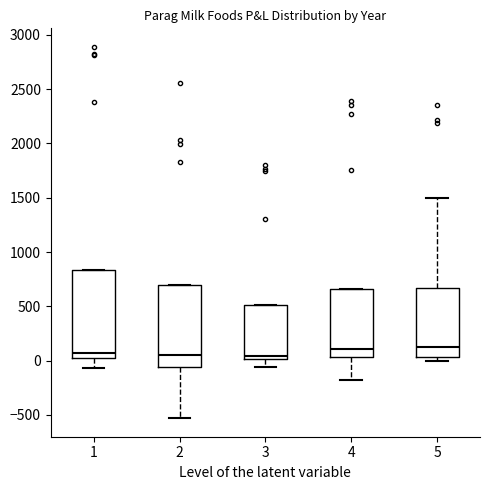

Reading left to right, transcribe this box plot: for each box, give where its median line is, the range the box spans, and where its two whiskers end, as read against the y-axis. The values are not printed on the chart, so give them approximately, as read against the axis.

1: median 50 (just above the box's lower edge), box 50 to 850, whiskers -50 to 850
2: median 50, box -50 to 700, whiskers -550 to 700
3: median 50, box 0 to 500, whiskers -50 to 500
4: median 100, box 50 to 650, whiskers -200 to 650
5: median 150, box 50 to 650, whiskers 0 to 1500